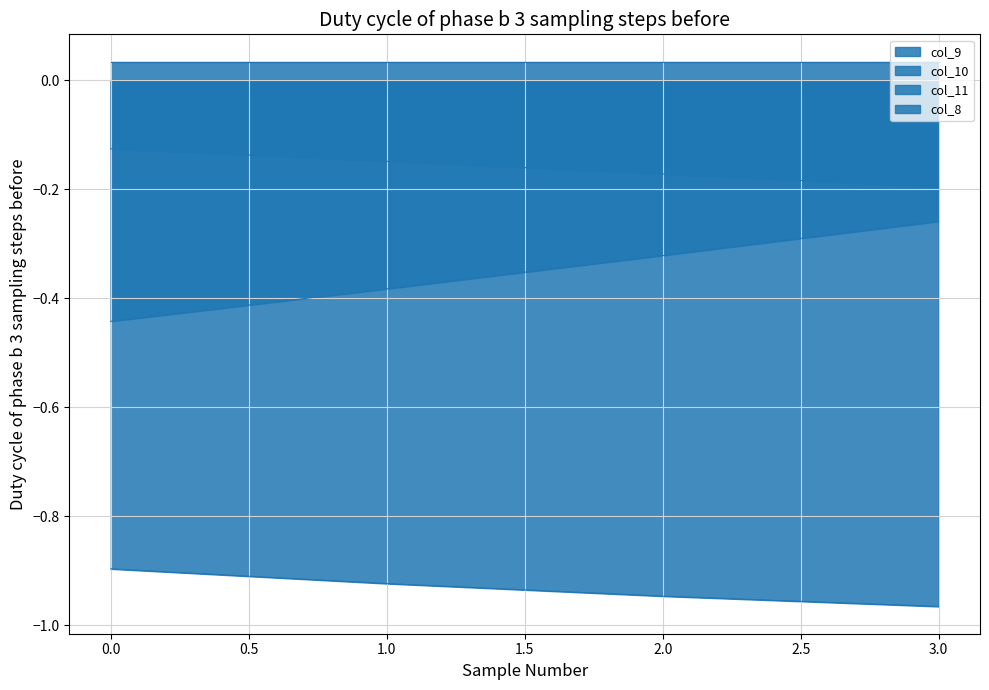

What is the value of the col_10 point at the 1st from the left?

-0.9